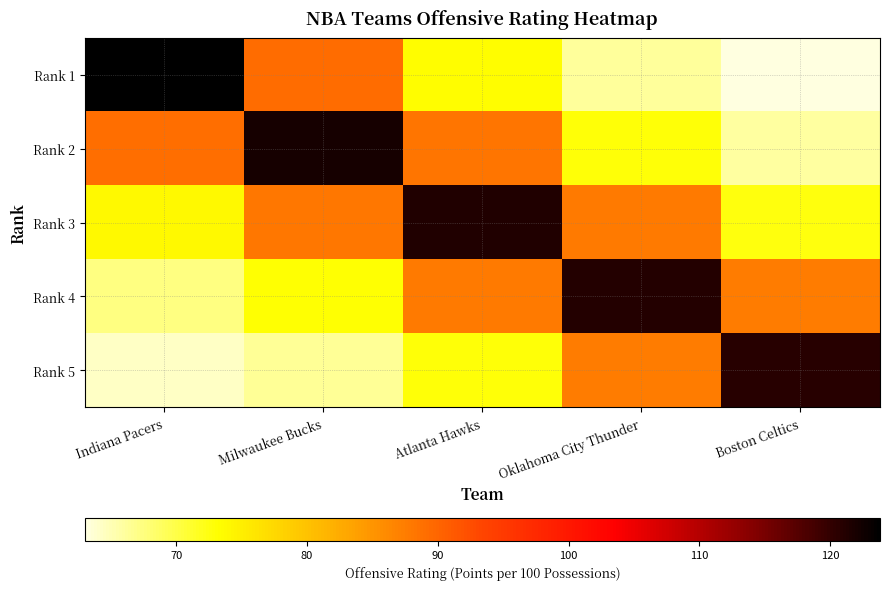

At how many categories does at least one series exceed 69?

5